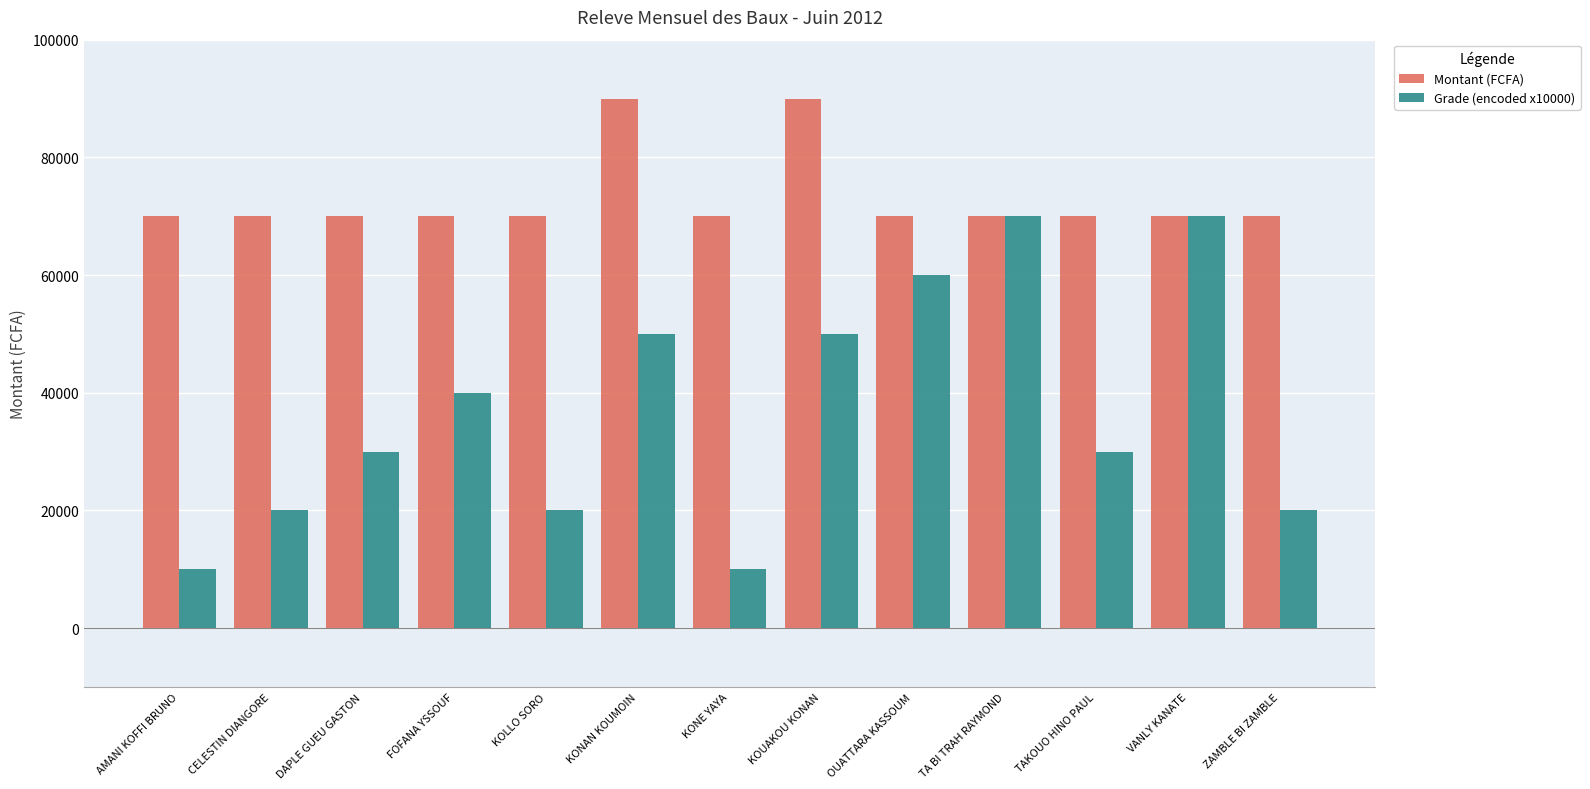

Between DAPLE GUEU GASTON and KOLLO SORO, which series saw the biggest shift?

Grade (encoded x10000)